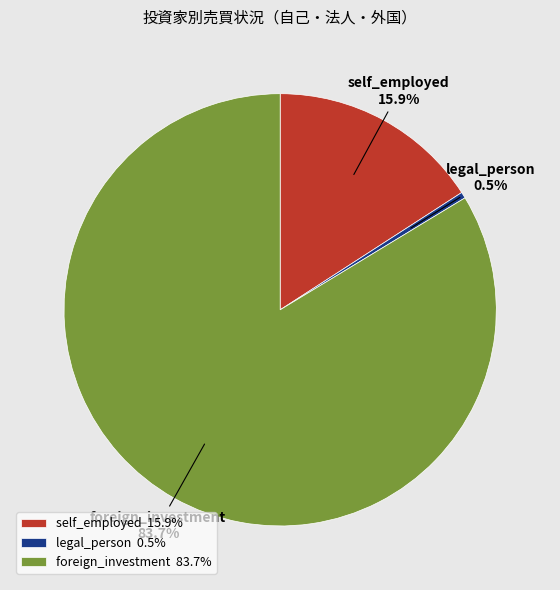

Does any single category account for the majority?

Yes